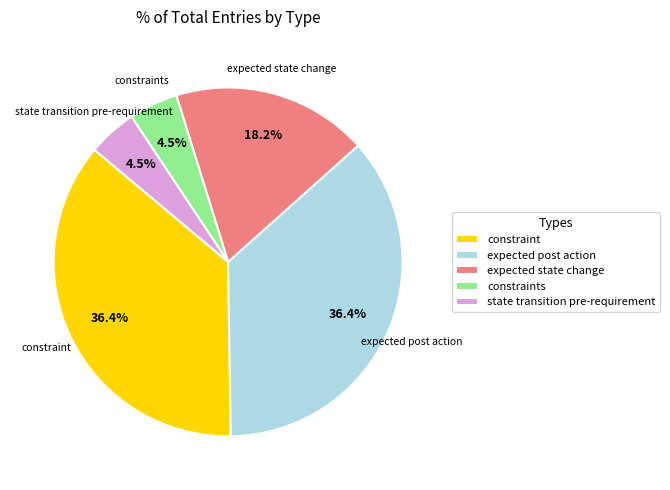

How many slices are in this pie chart?

5